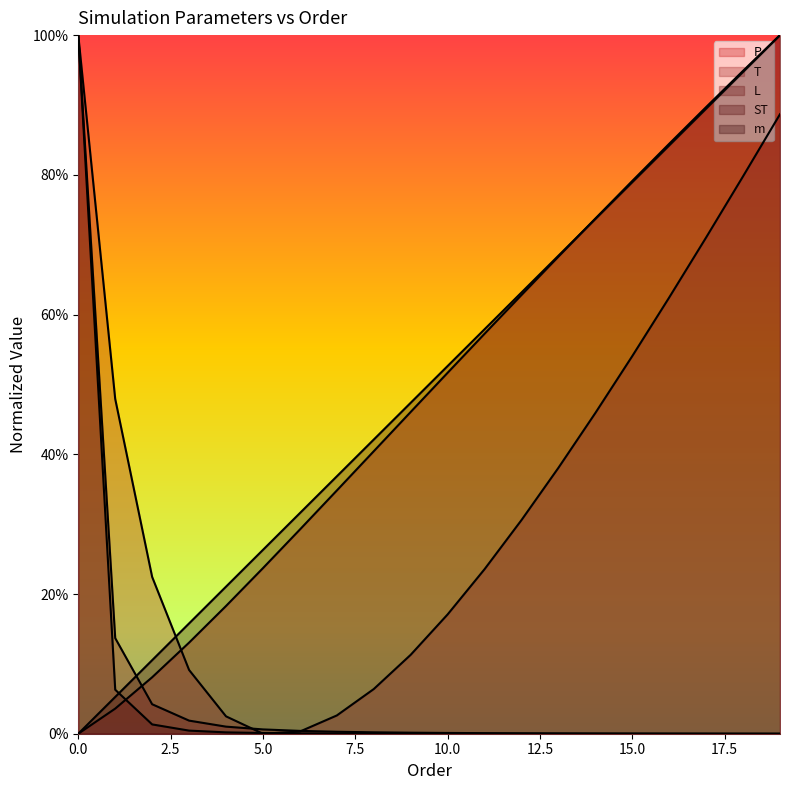

Count the number of categories in the chart.

20